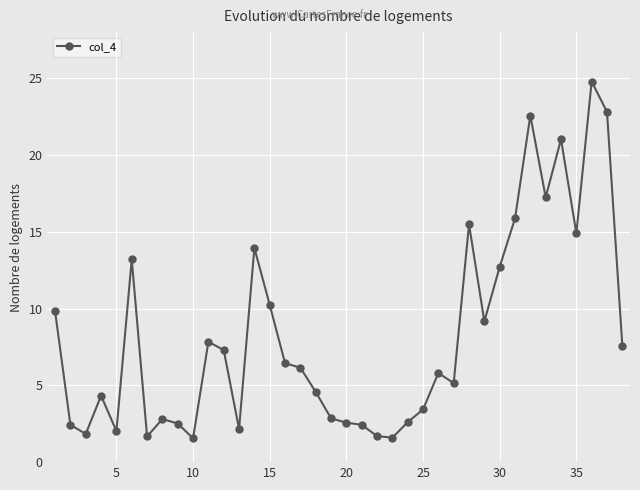

What is the value of the 17th point from the left?

6.1